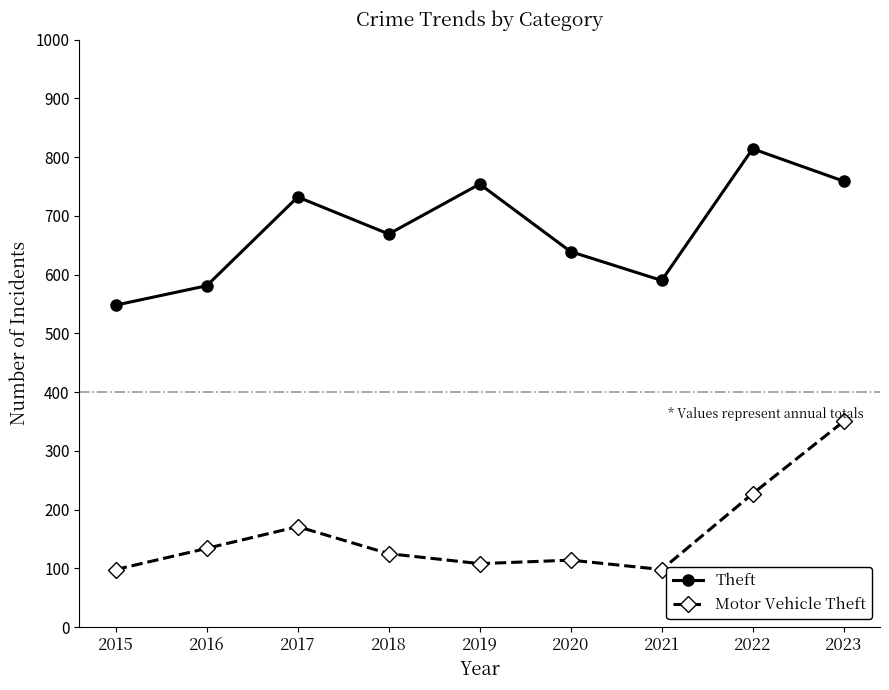

Is it true that Motor Vehicle Theft equals 108 at 2019?

True